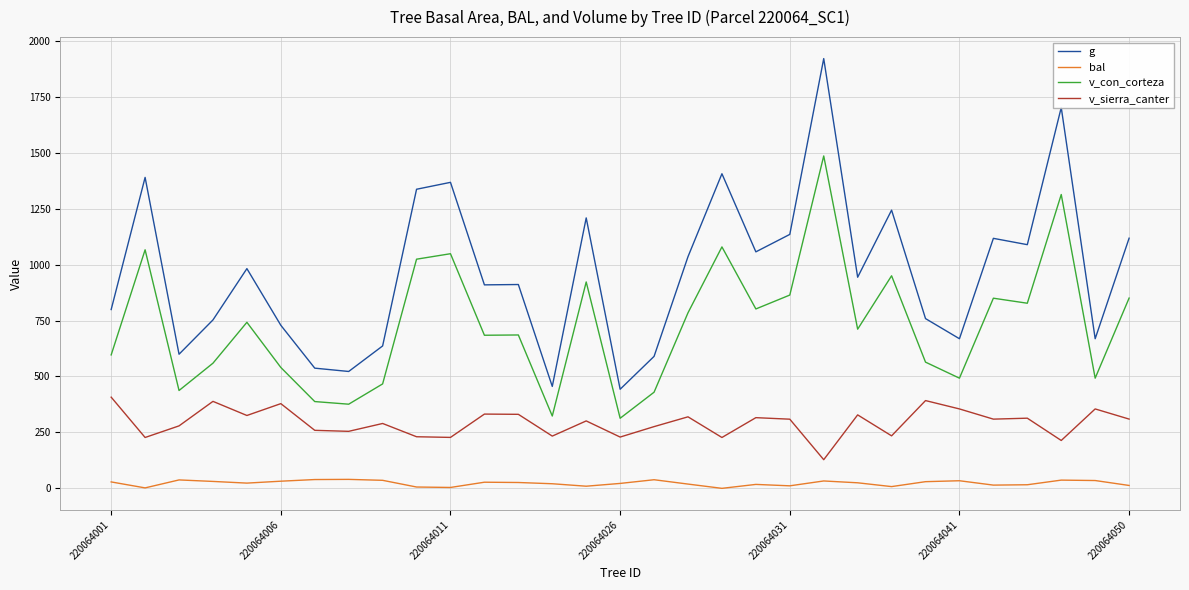

What is the sum of all g values?

30029.6